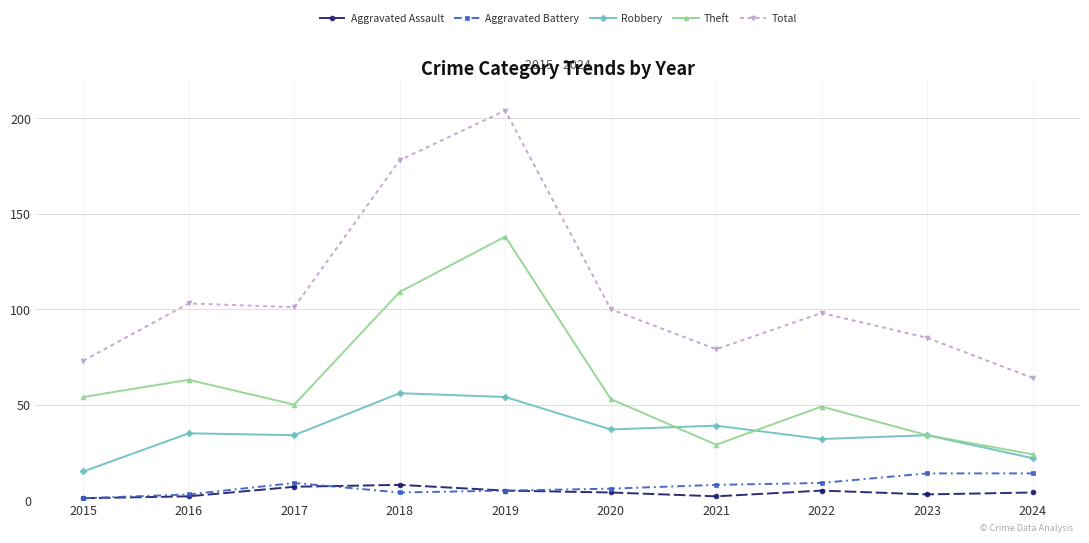

True or false: Theft has more than 0 interior local peaks.

True